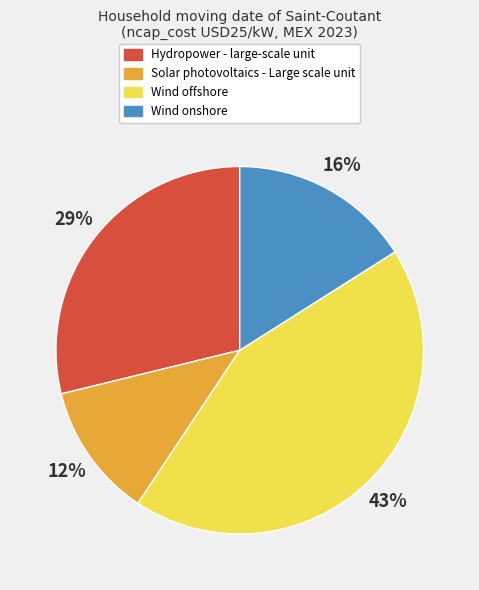

What percentage is the Wind onshore slice, to the nearest percent?

16%